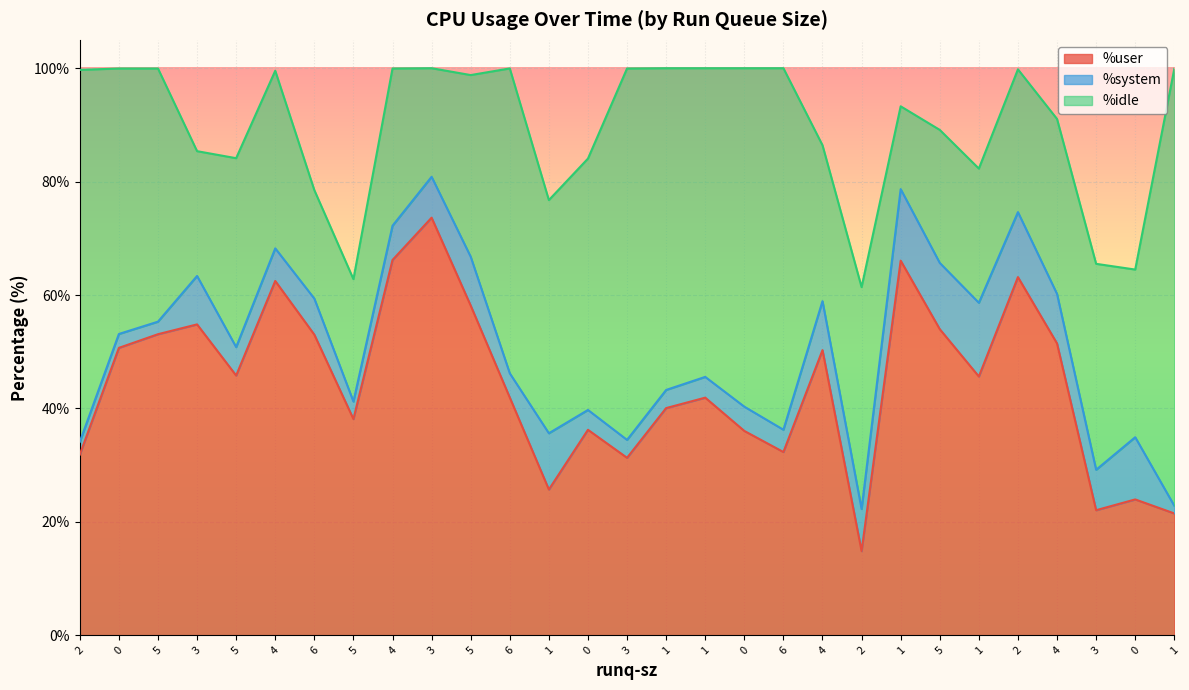

At which category does the chart reach its minimum across all series?

1